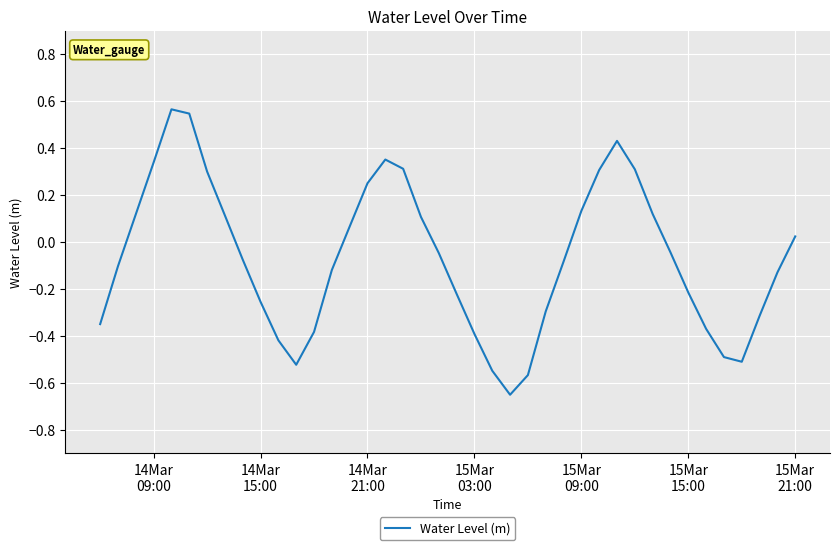

Is this an area chart (filled region under the line)?

No